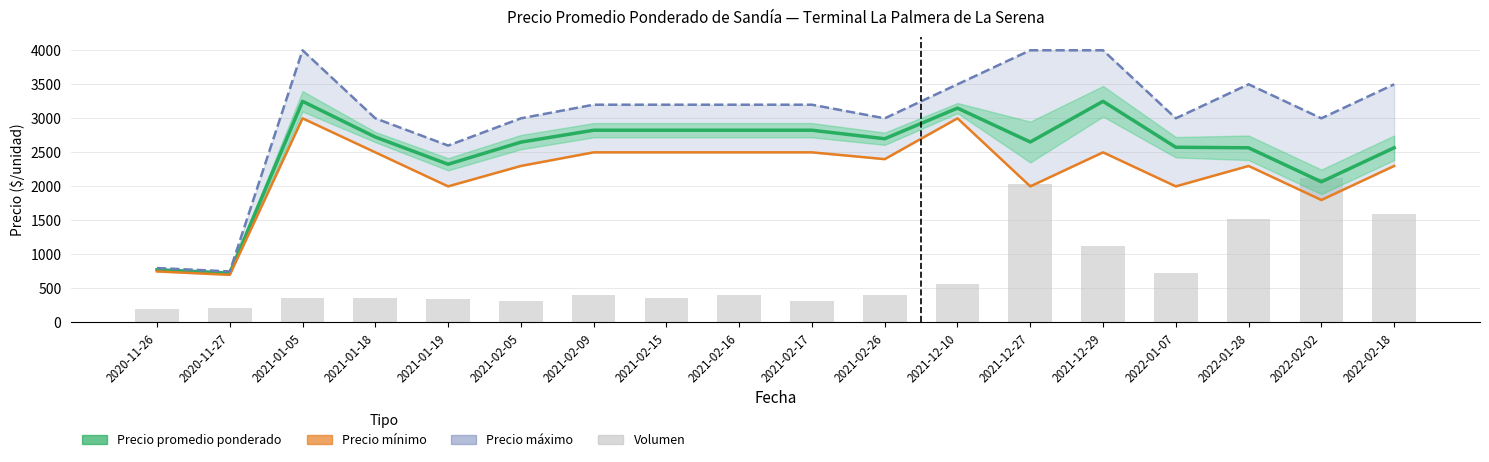

What is the maximum value shown in the chart?

4000